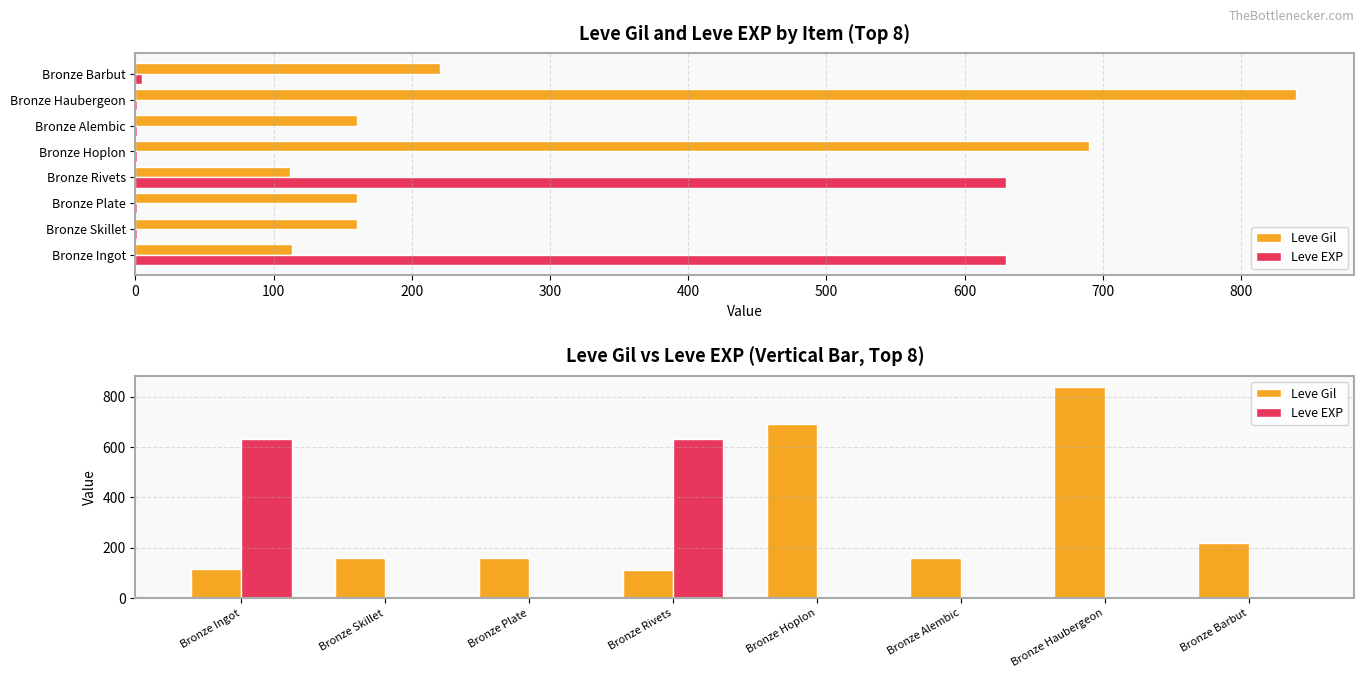

Rank the series by their maximum value, from highest to lowest.

Leve Gil, Leve EXP